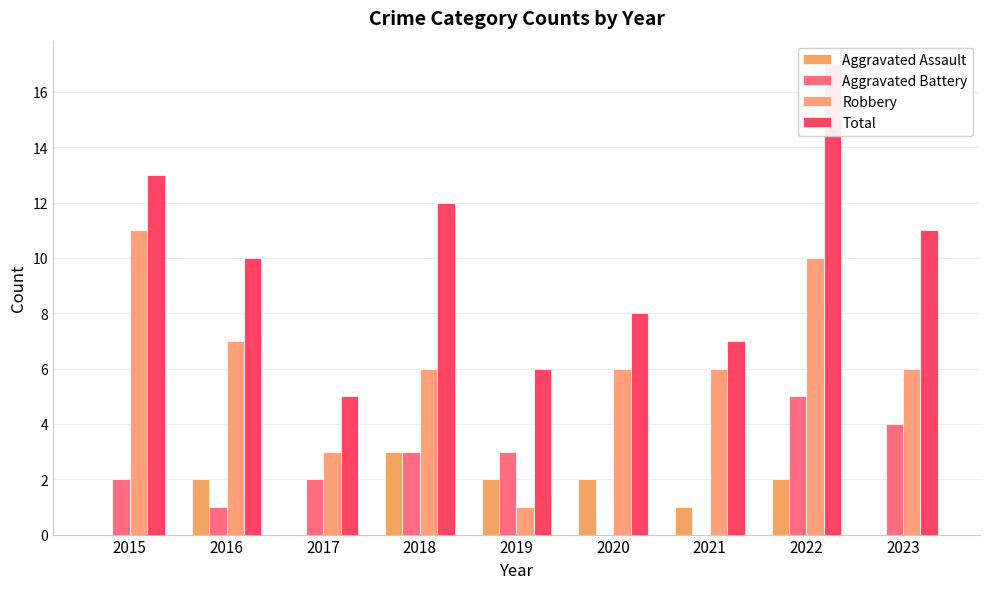

The value of Total at 2019 is 6. True or false?

True